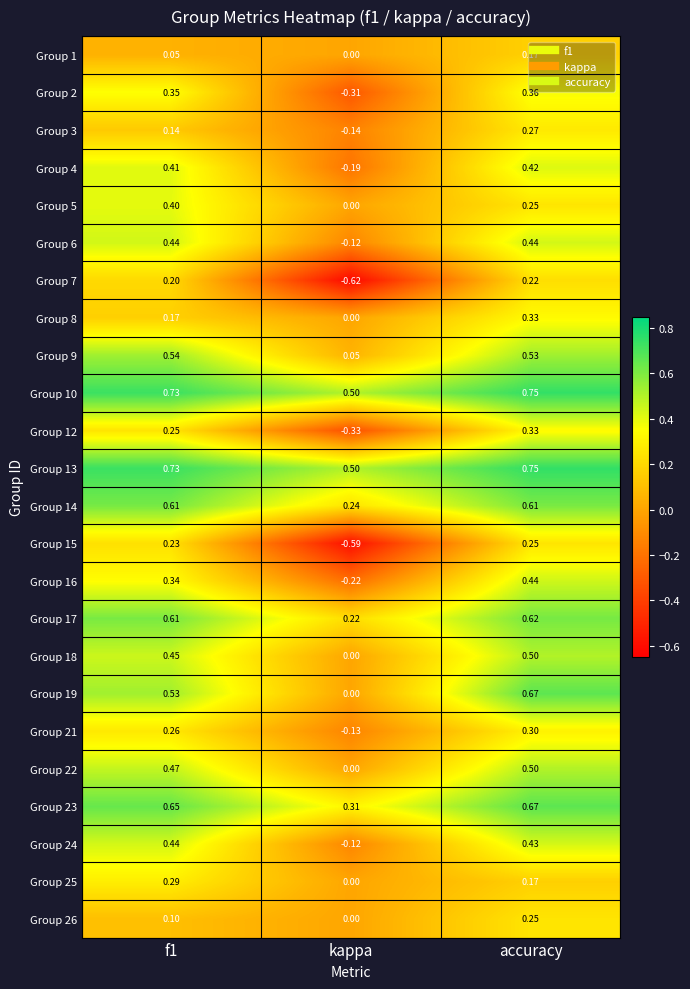

Where is Group 6 nearest to the value 0?

kappa